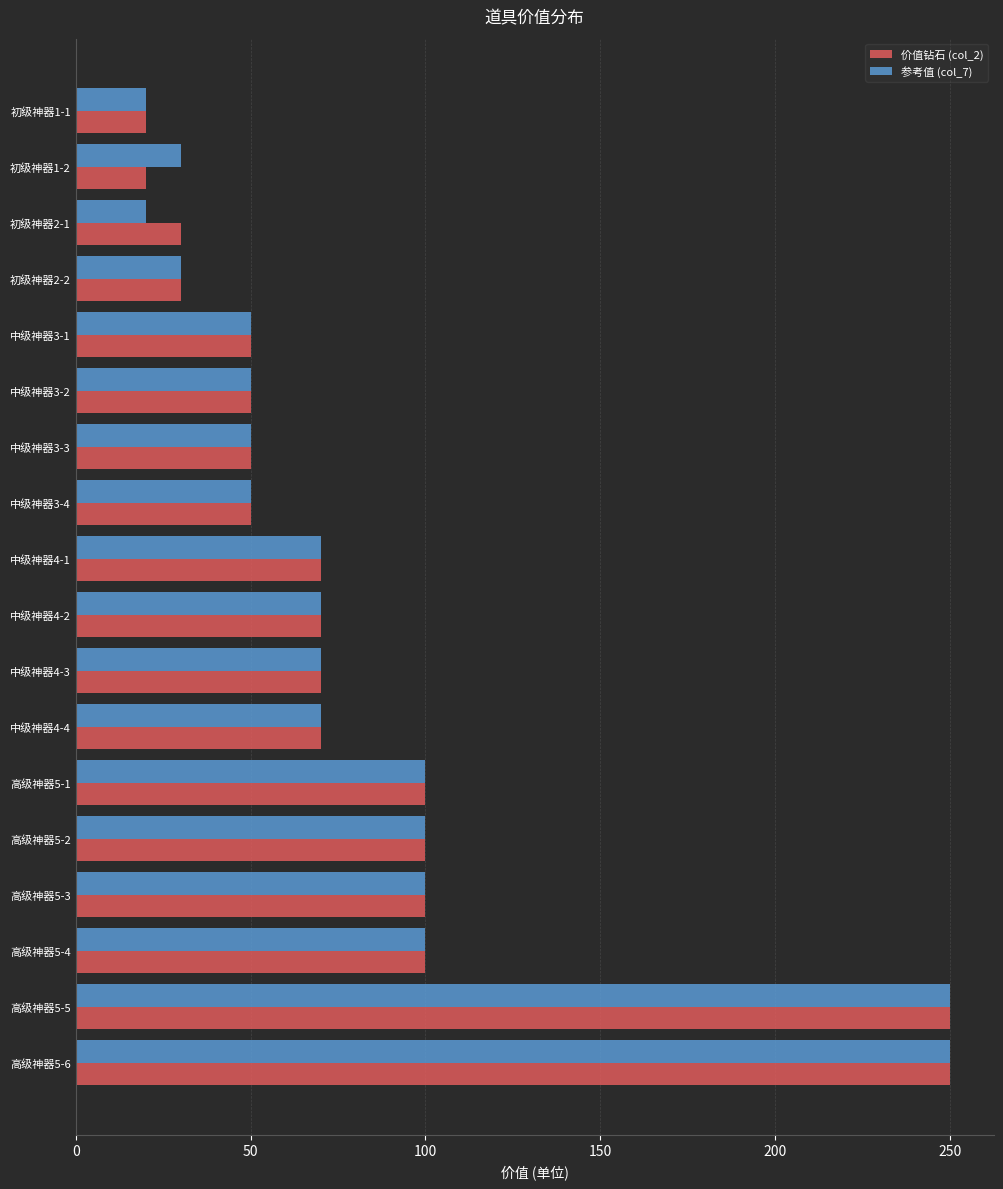

What is the minimum value shown in the chart?

20